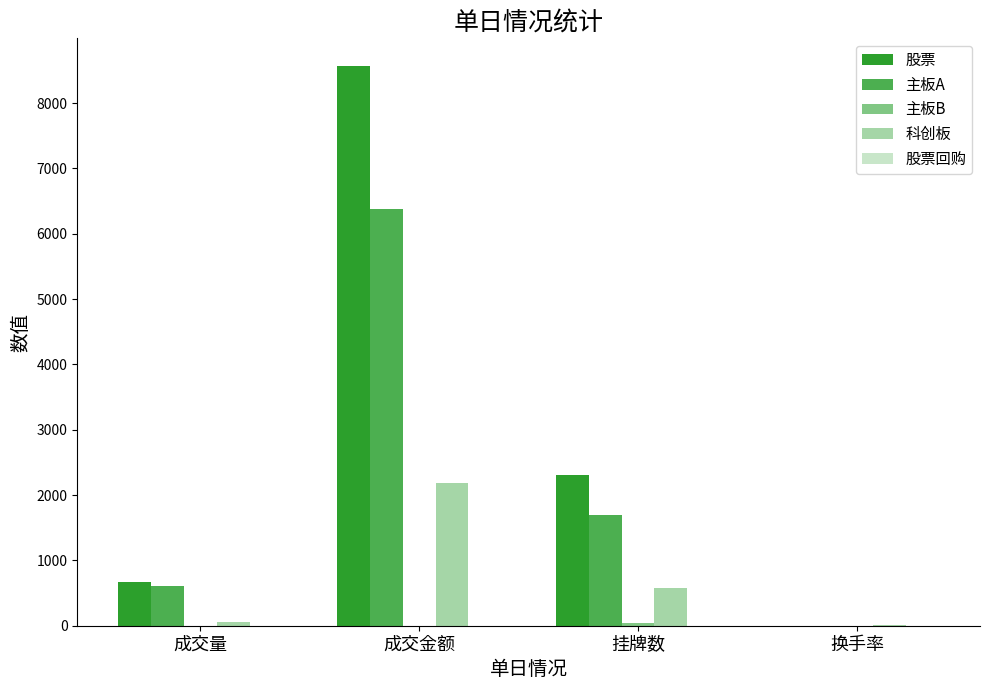

Which series has the largest total across all categories?

股票